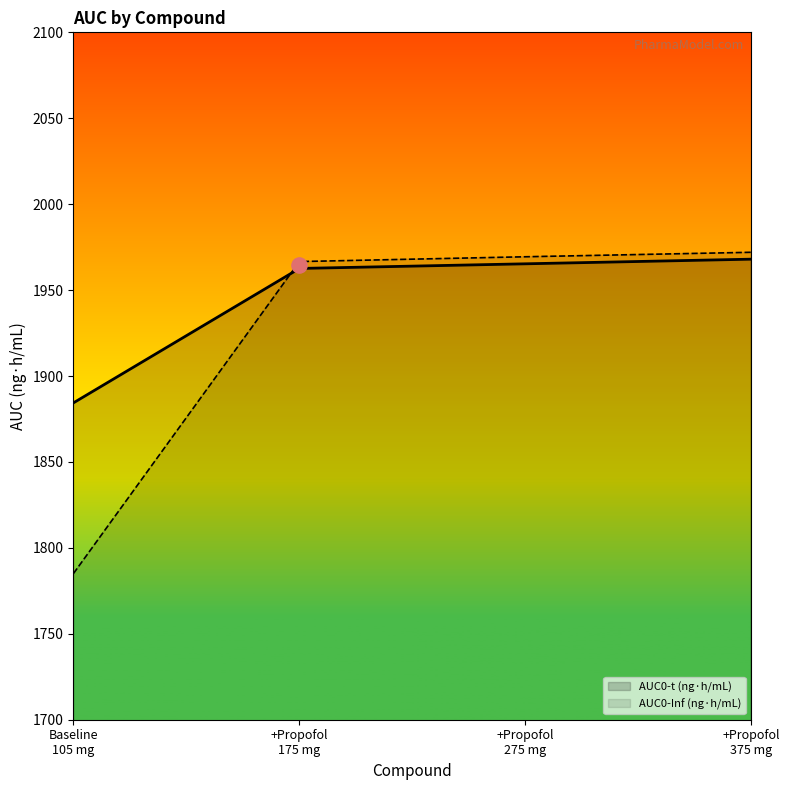

How many intersections are there between AUC0-Inf (ng·h/mL) and AUC0-t (ng·h/mL)?

1